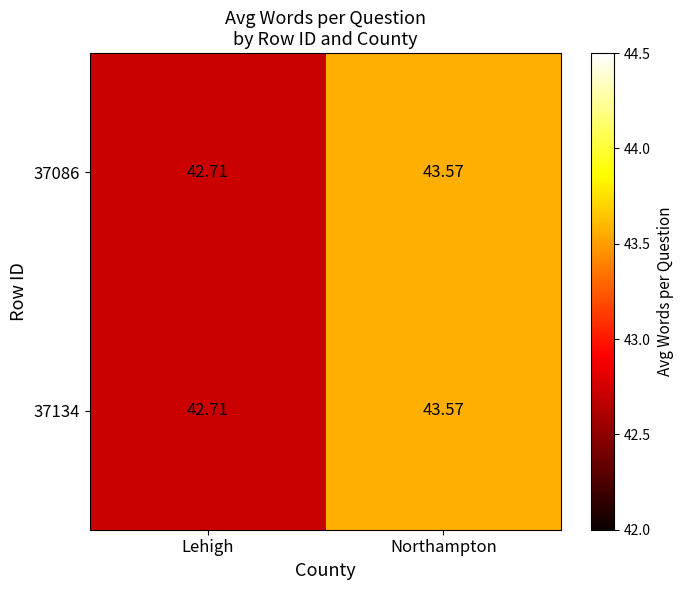

Which category has the lowest value across all series?

Lehigh